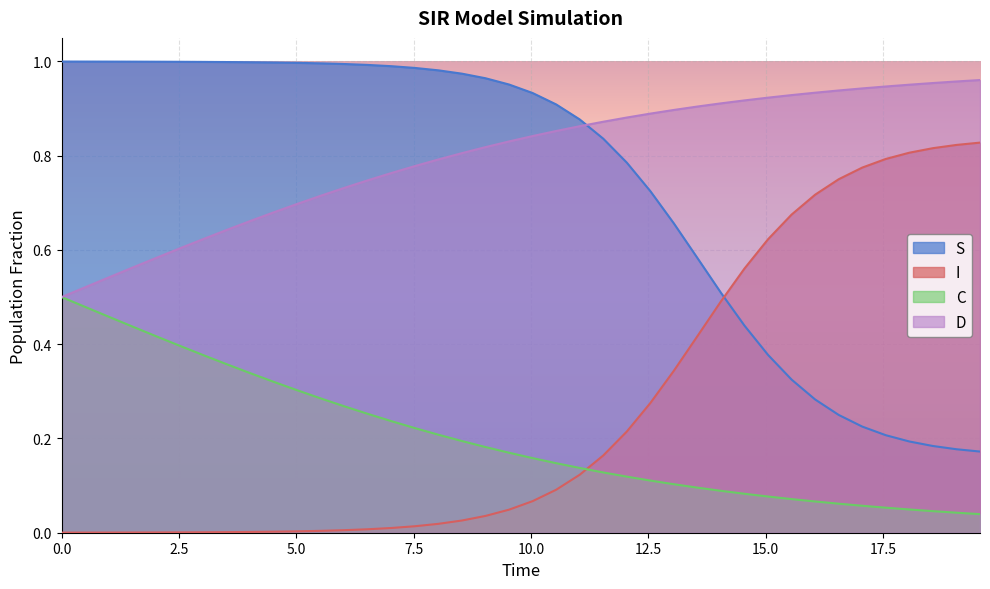

Which series has the largest total across all categories?

D